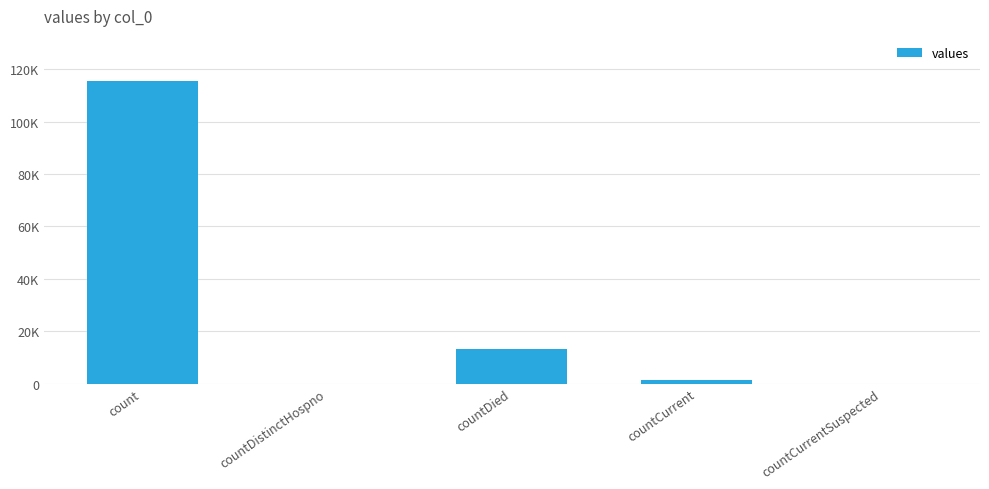

How many values are below 1383?

2